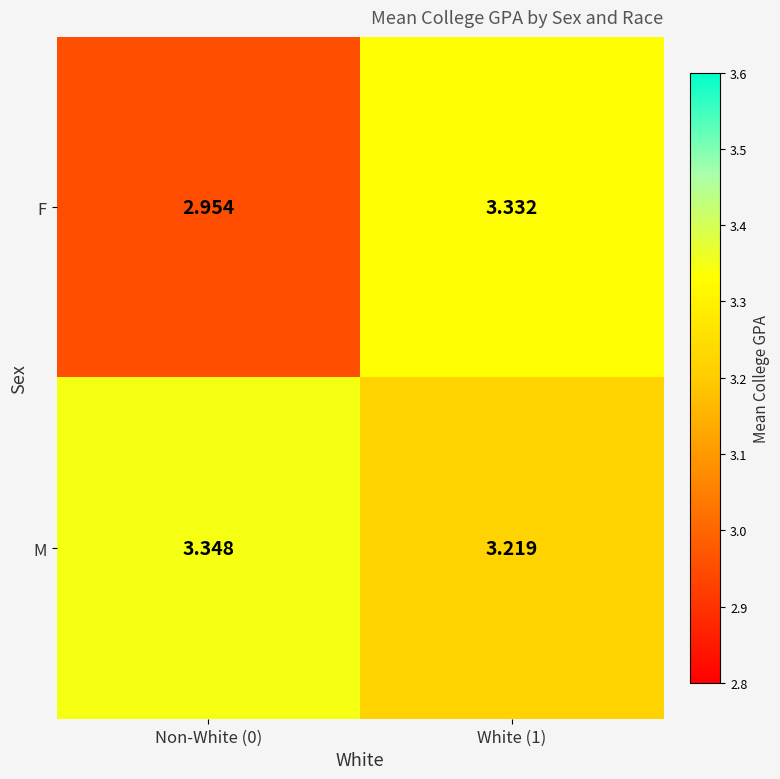

Which series changed the most between Non-White (0) and White (1)?

F